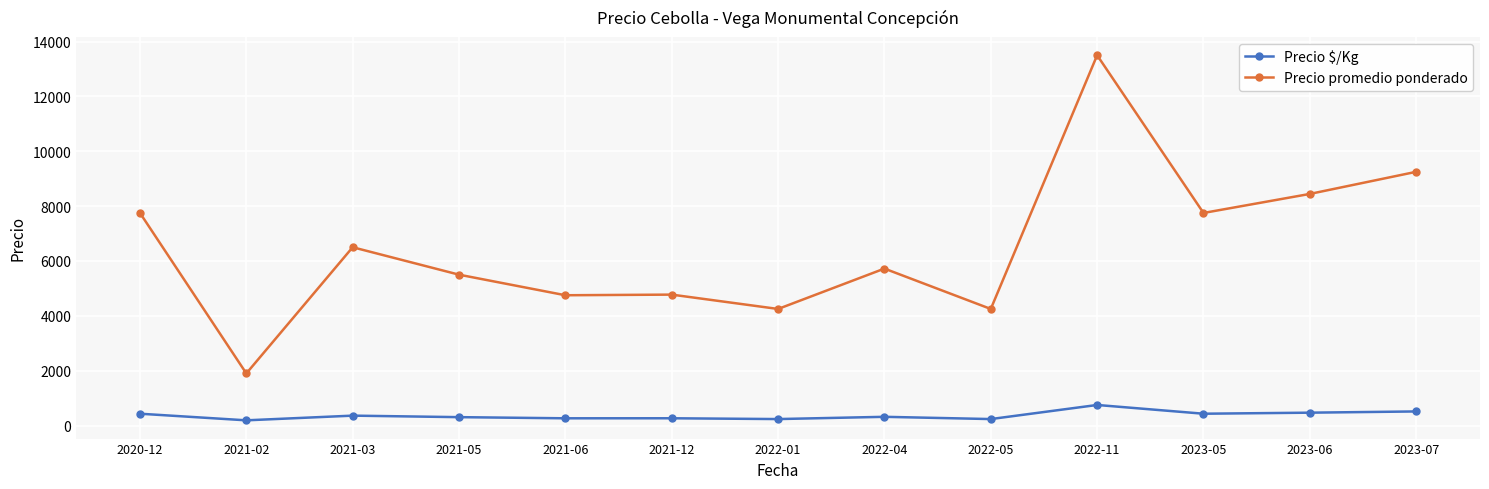

What position from the left is 2023-06?

12